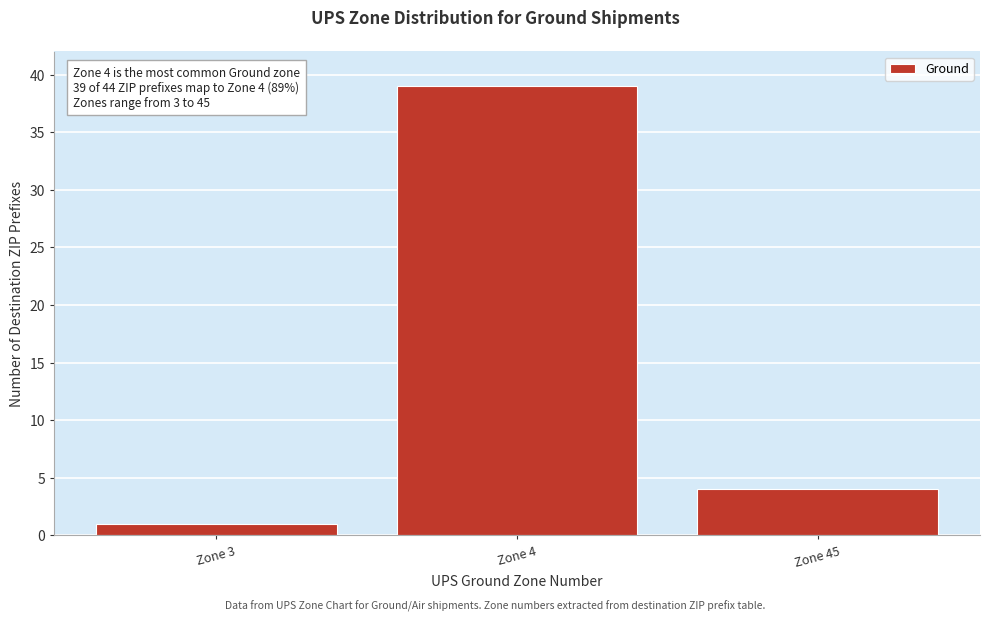

Reading left to right, what are all the values shown in this chart?

Zone 3=1	Zone 4=39	Zone 45=4